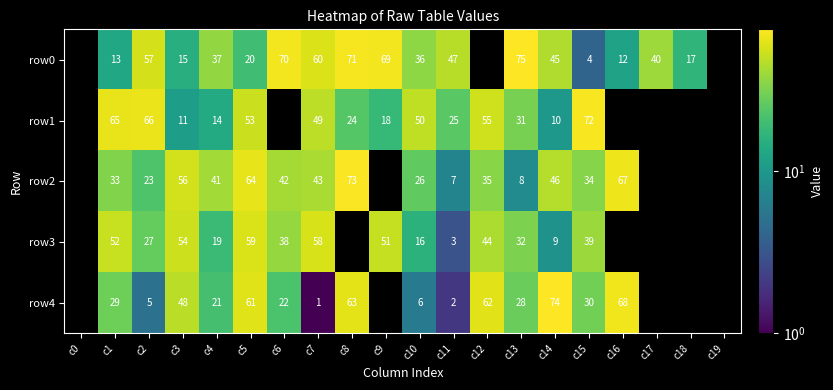

How many categories are shown in the chart?

20